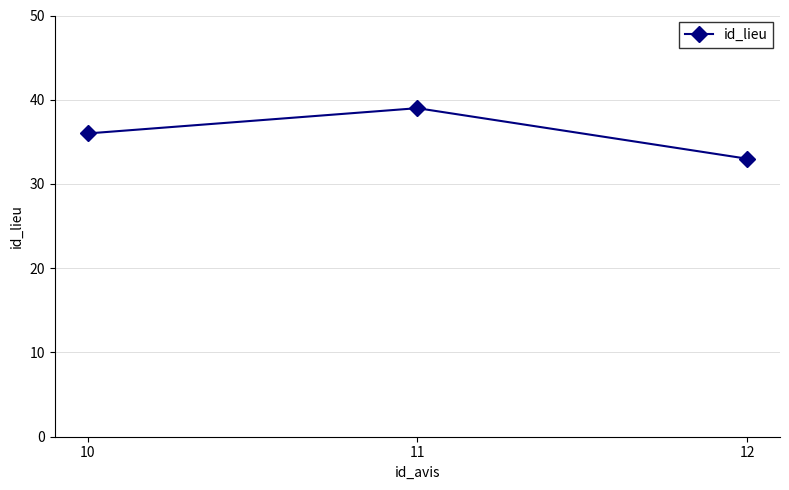

Reading right to left, extract all data points from this chart.

33	39	36